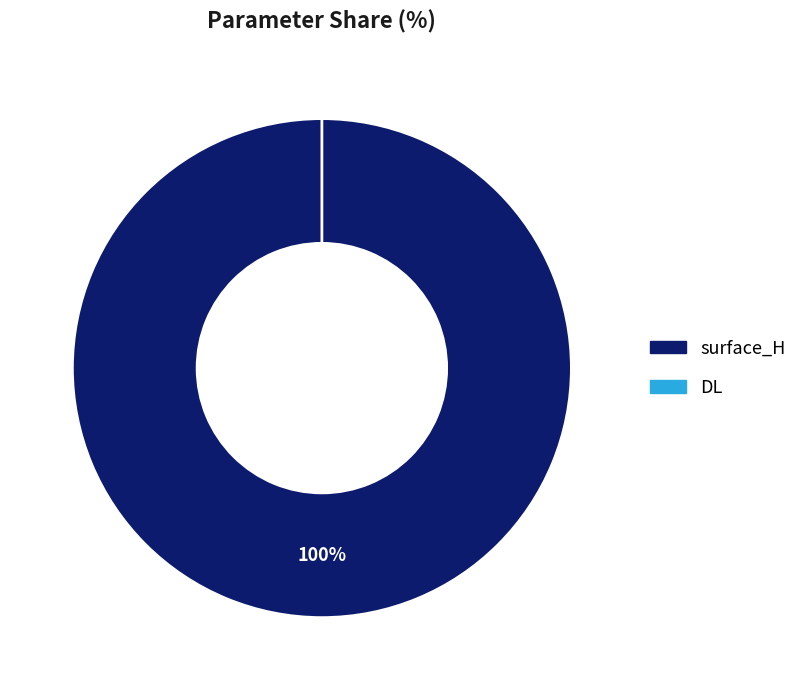

Is the sum of surface_H and DL greater than half?

Yes